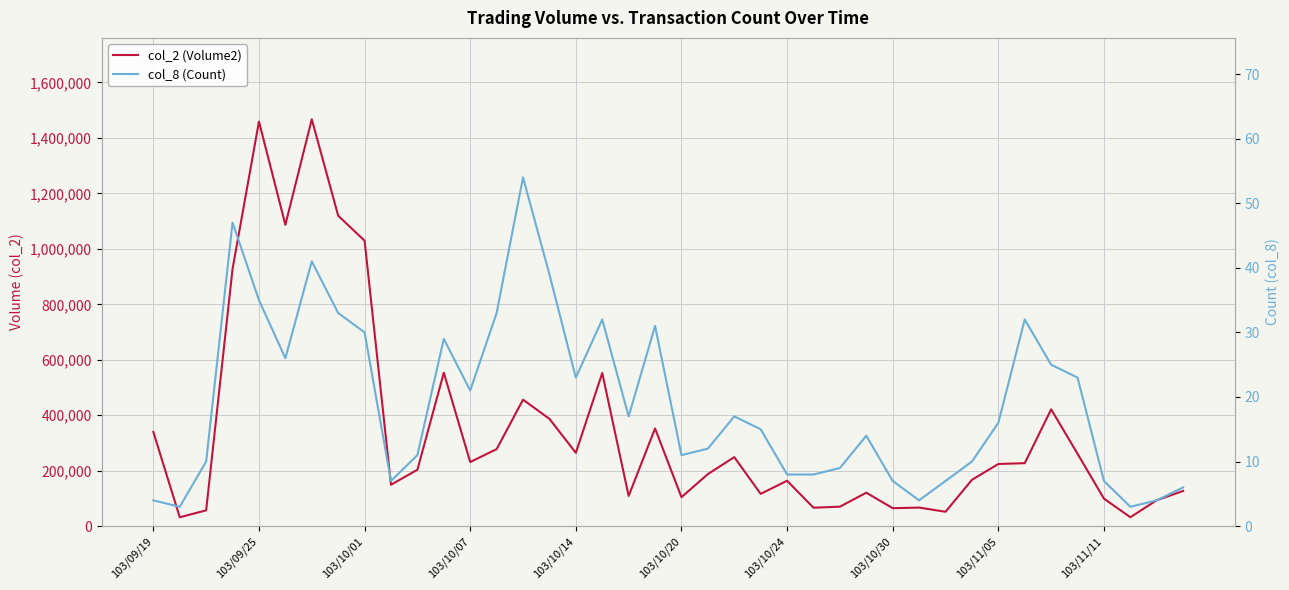

What is the difference between the highest and lowest values at 38?

93676